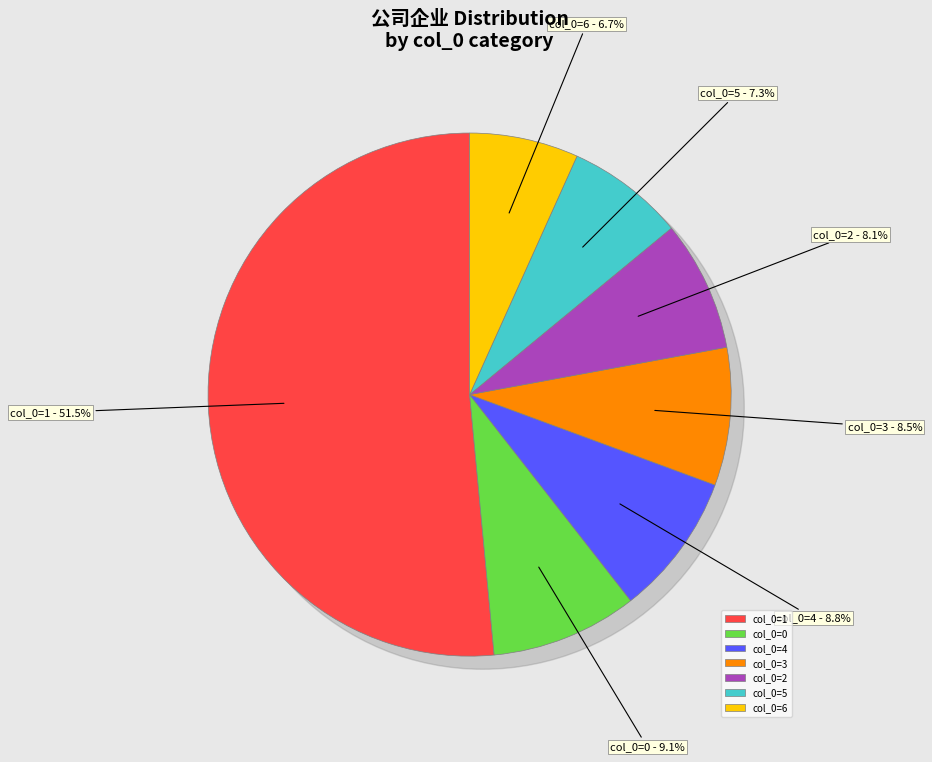

How much of the chart is everything except 4?

91.2%